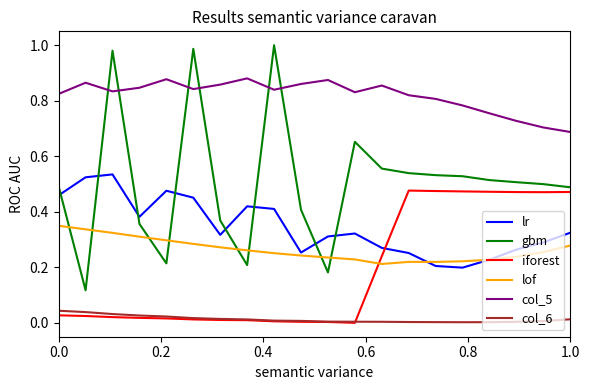

Which series has the largest range (max minus min)?

gbm